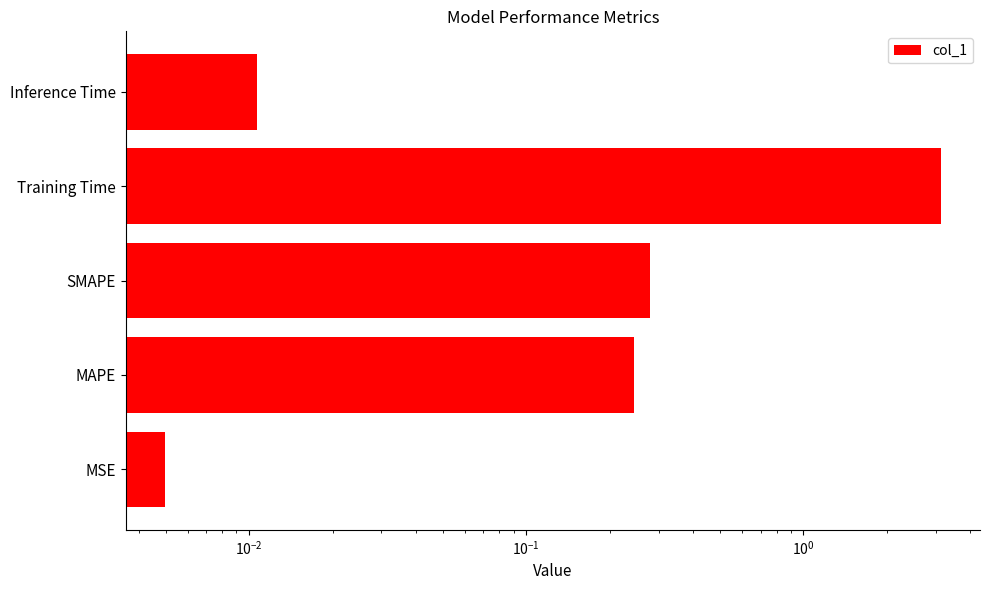

What is the difference between the maximum and minimum values?

3.1